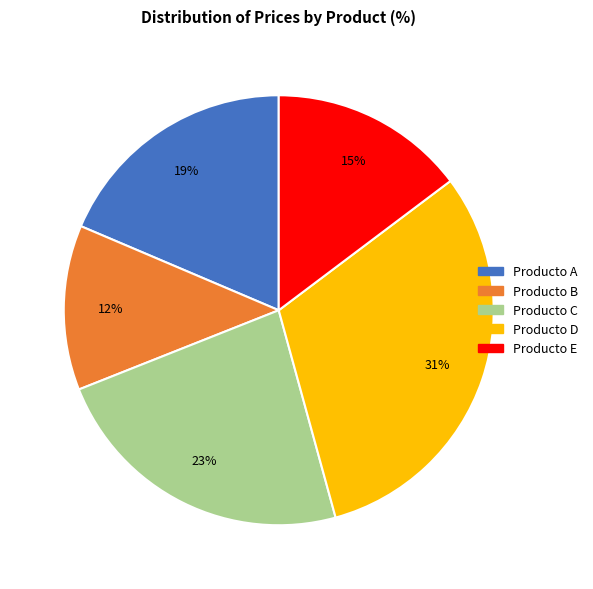

Which has a higher value, Producto D or Producto C?

Producto D